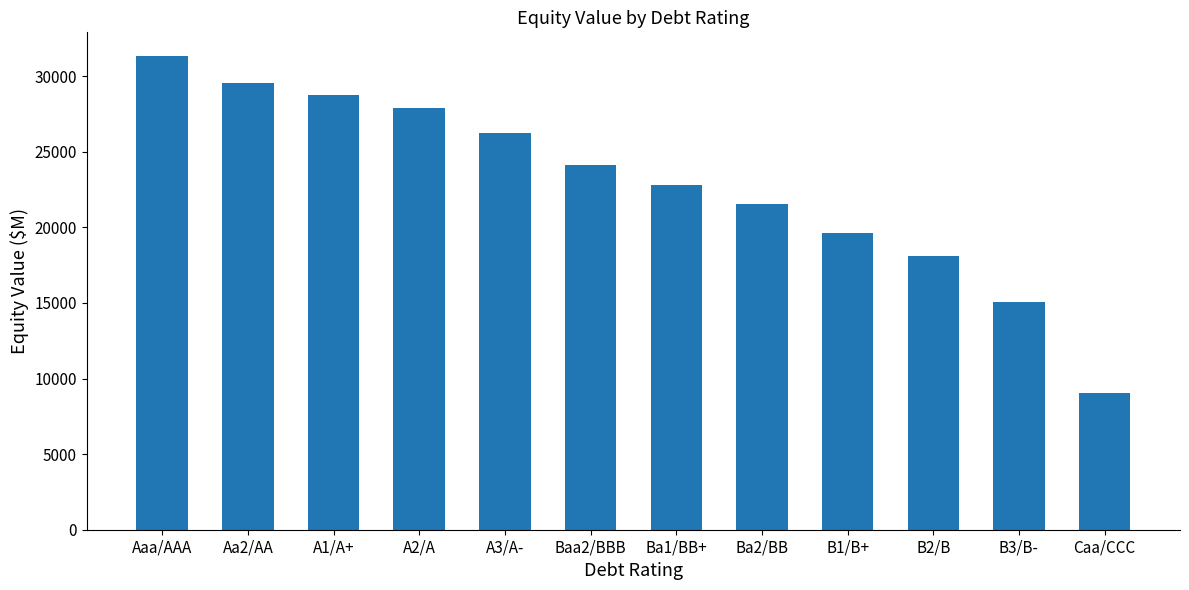

Are the bars grouped side by side (vs. stacked)?

No